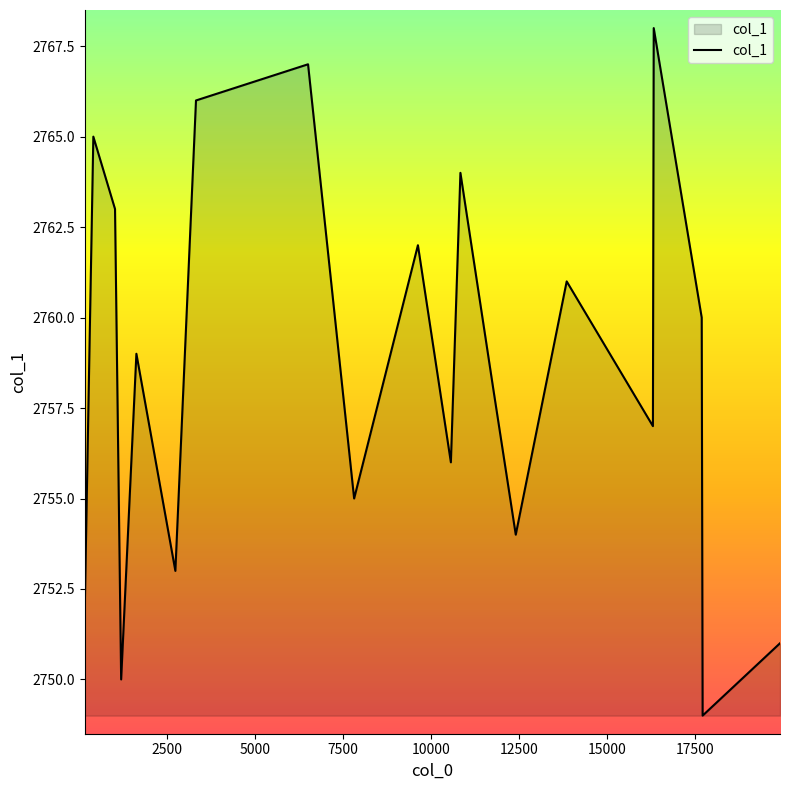

What is the difference between the maximum and minimum values?

19